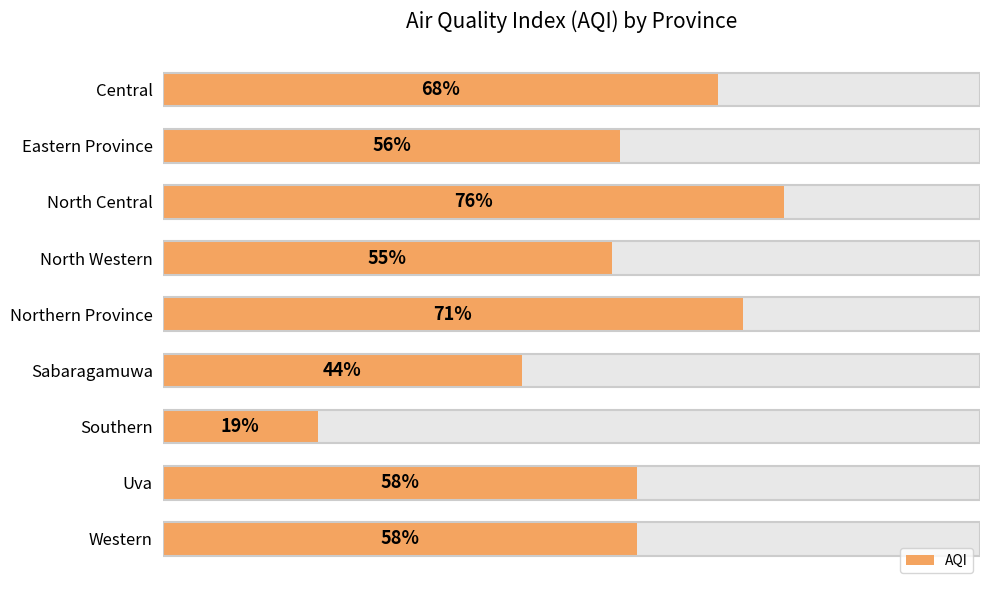

What is the ratio of the value at Southern to the value at Western?

0.3